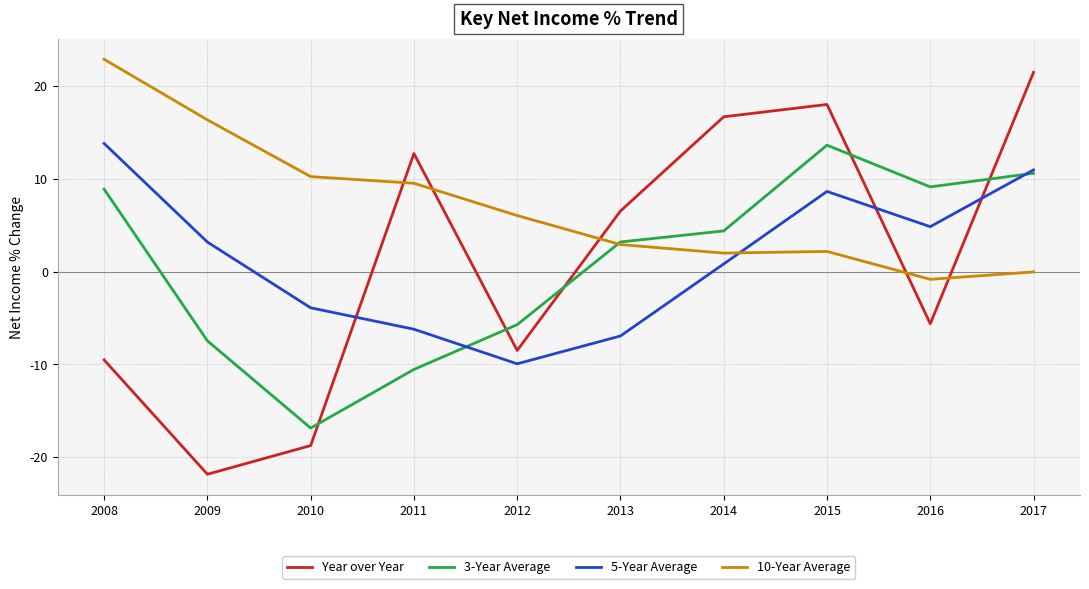

Rank the categories by Year over Year value from highest to lowest.

2017, 2015, 2014, 2011, 2013, 2016, 2012, 2008, 2010, 2009